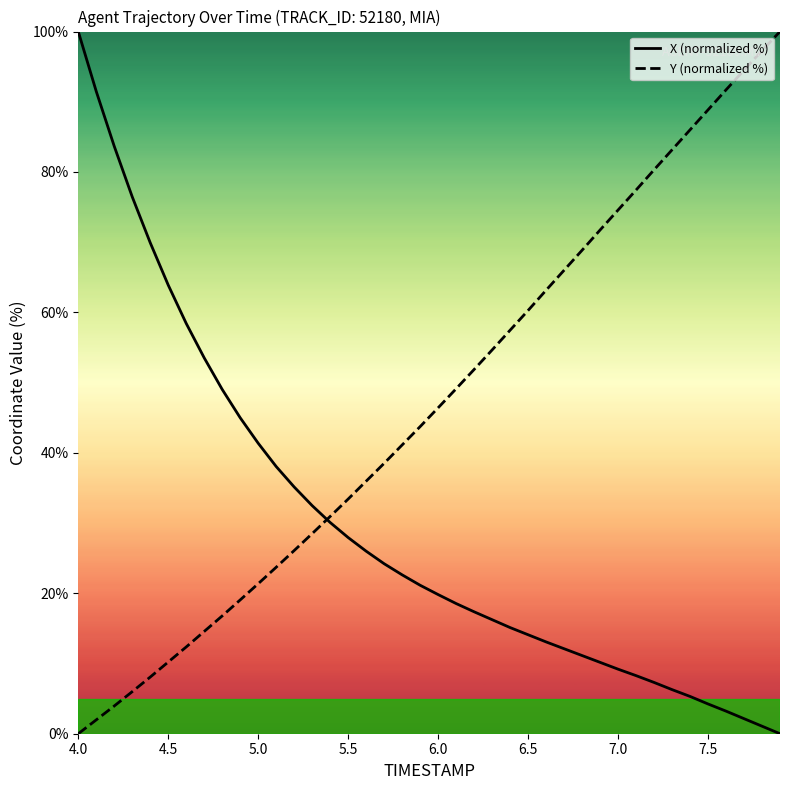

What is the greatest value displayed?

100.0